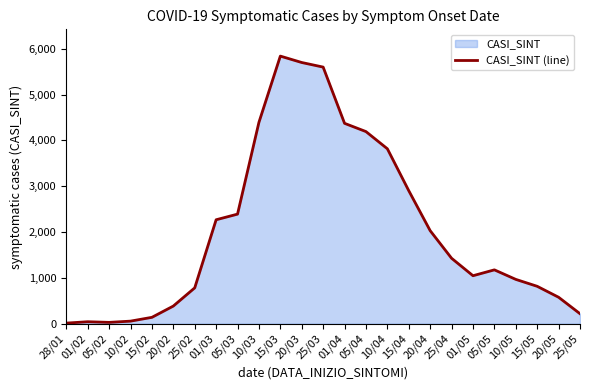

What value does the data have at 25/05, to the nearest 10?

220